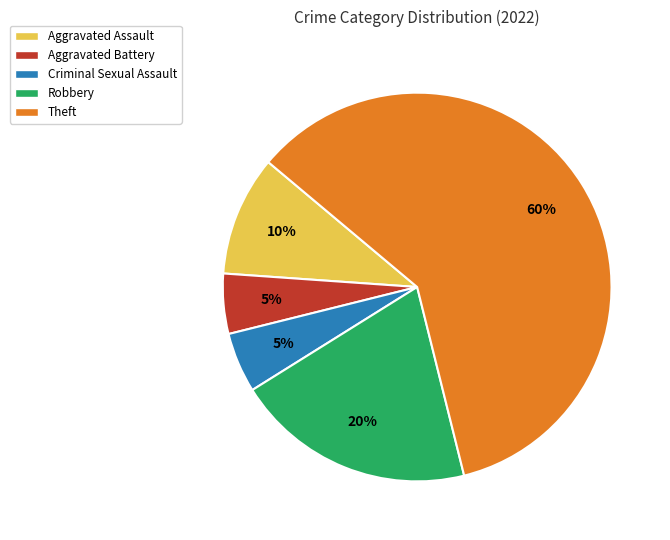

To the nearest percent, what is the combined percentage of Theft and Criminal Sexual Assault?

65%